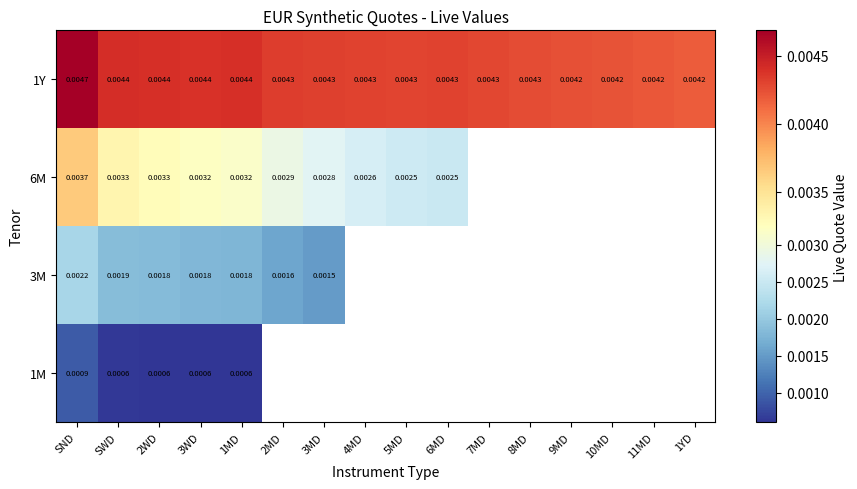

Is the value of 6M at SND greater than the value of 1M at SWD?

Yes